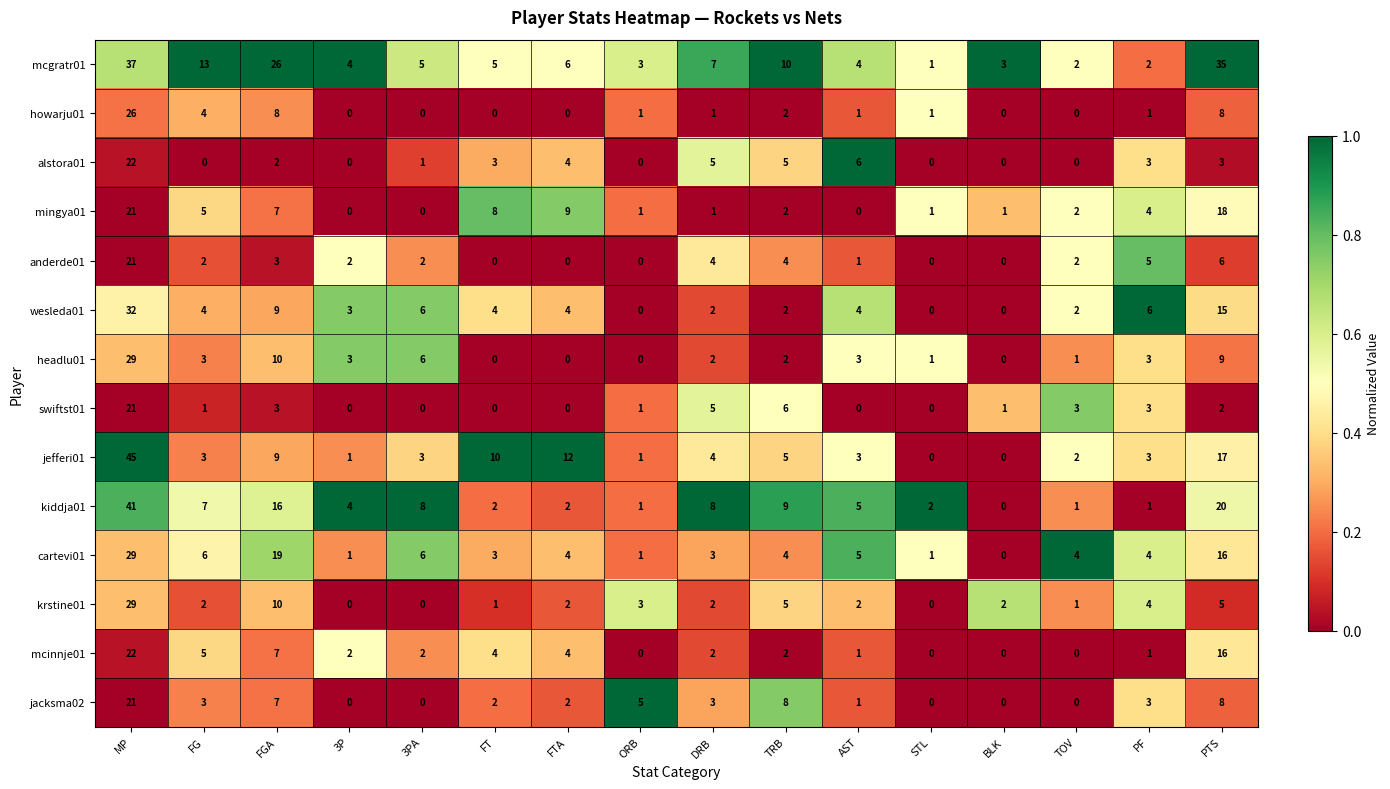

True or false: mcinnje01 has a value of 4 at FT.

True